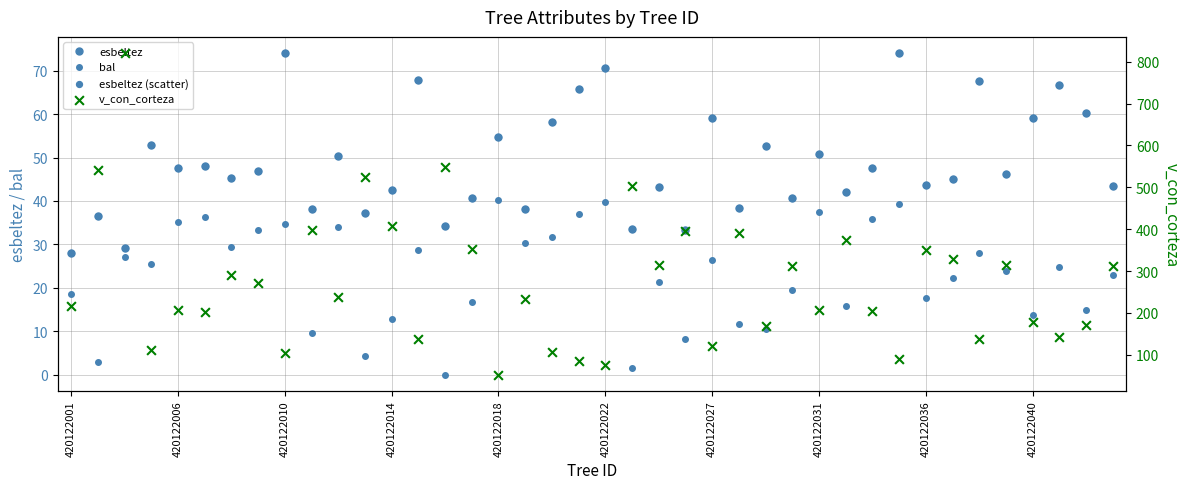

Which series has the largest total across all categories?

v_con_corteza